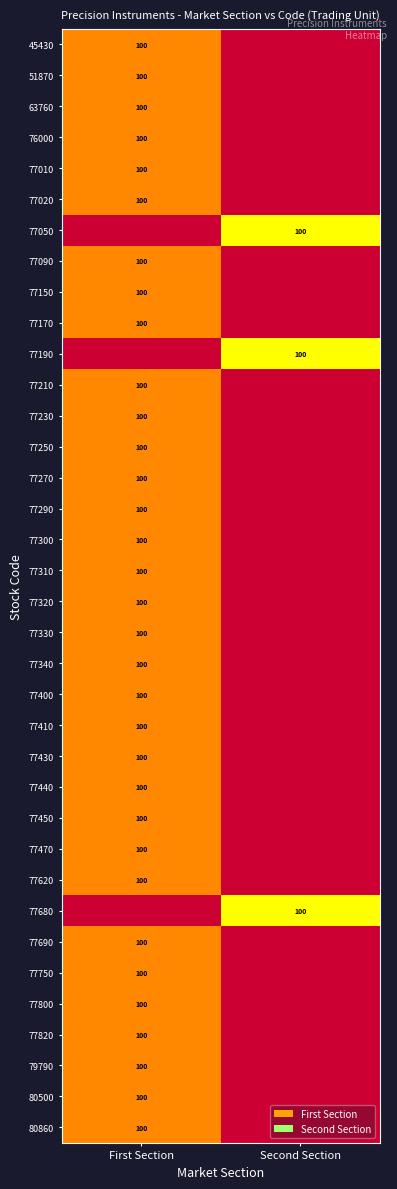

Is it true that 77250 equals 100 at First Section?

True